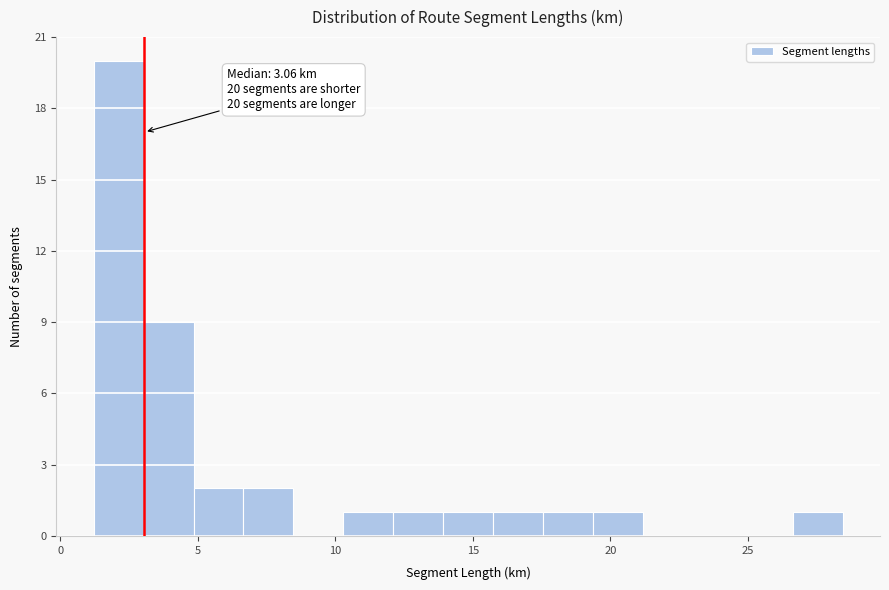

Around what value on the x-axis is the tallest bar? Give the approximate position of its centre, as read against the axis.

2.0